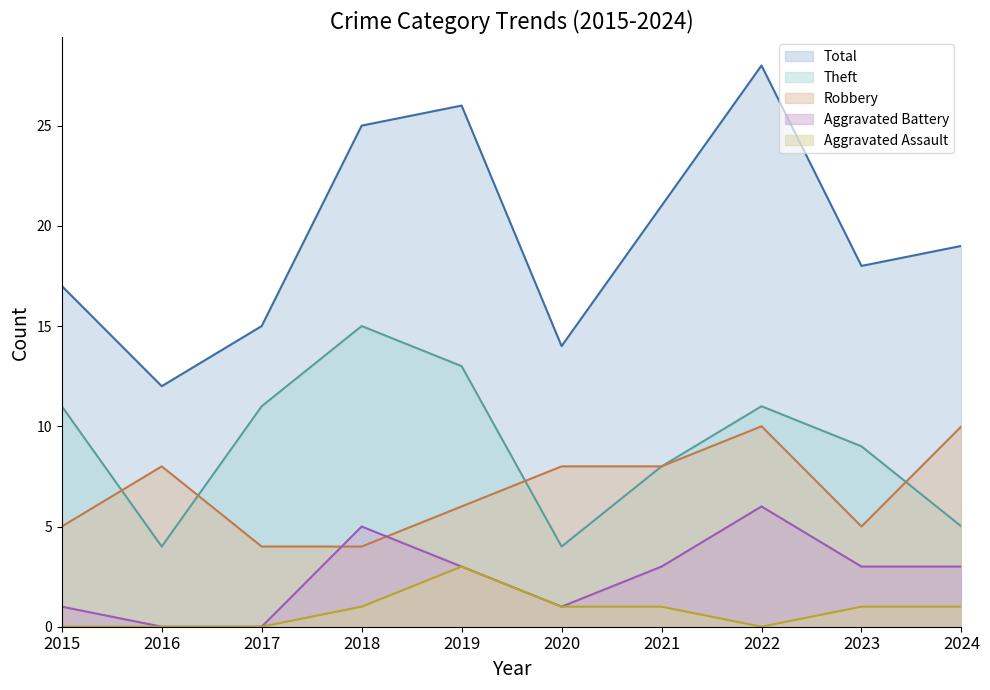

True or false: Aggravated Battery and Total cross at least once.

False